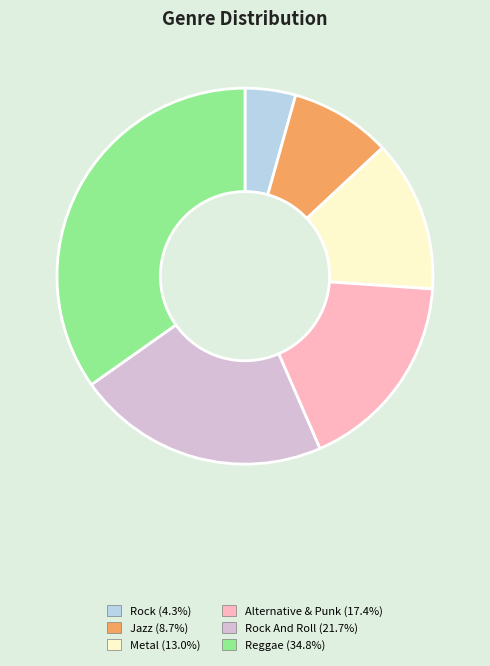

Is there any slice that represents more than half of the pie?

No